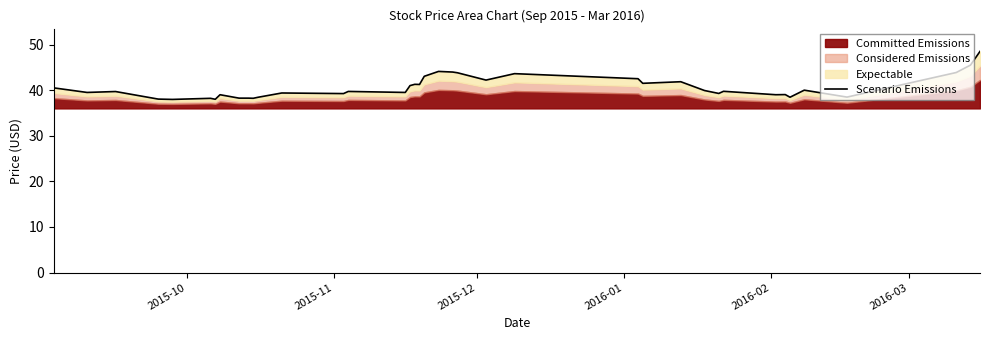

How many categories are shown in the chart?

39